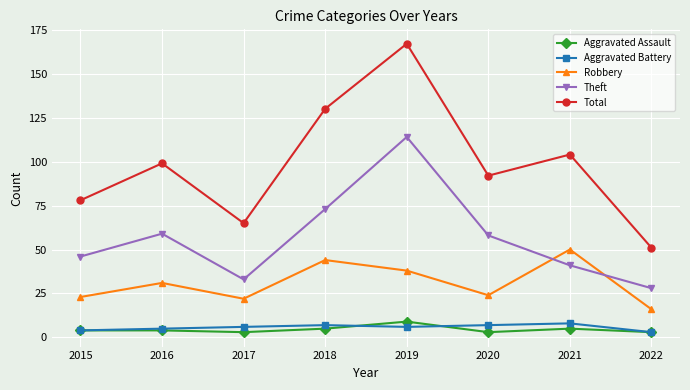

Read the Robbery value at 2018, to the nearest 10.

40